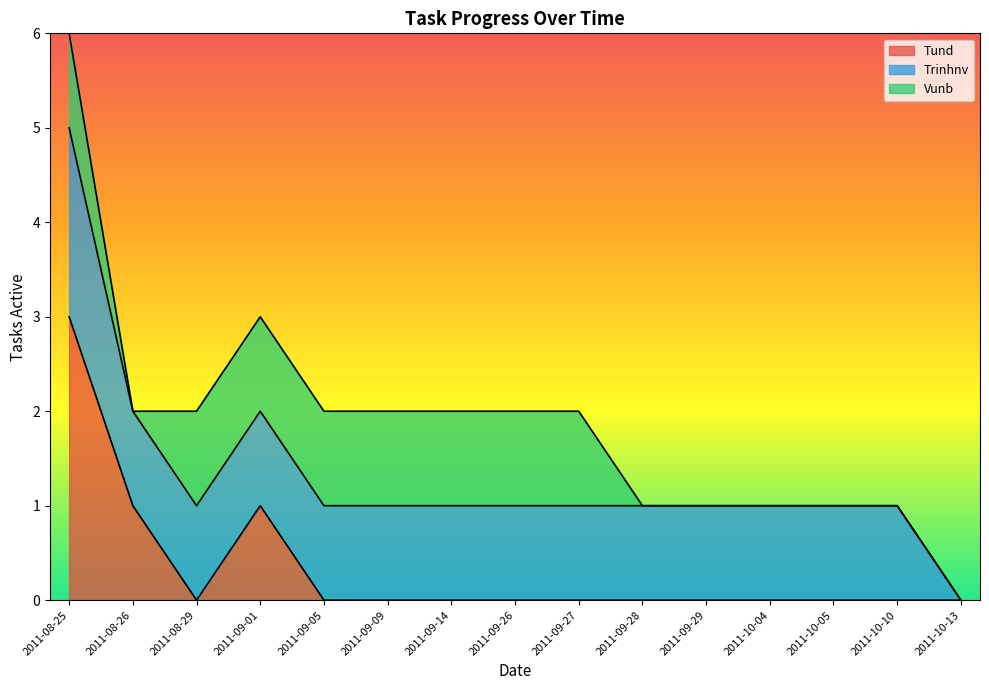

Which series has the largest range (max minus min)?

Tund